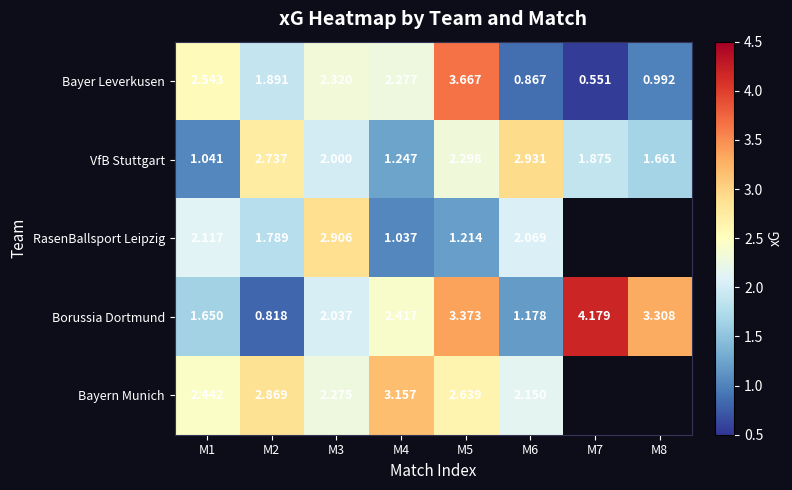

How many distinct data groups are displayed?

5